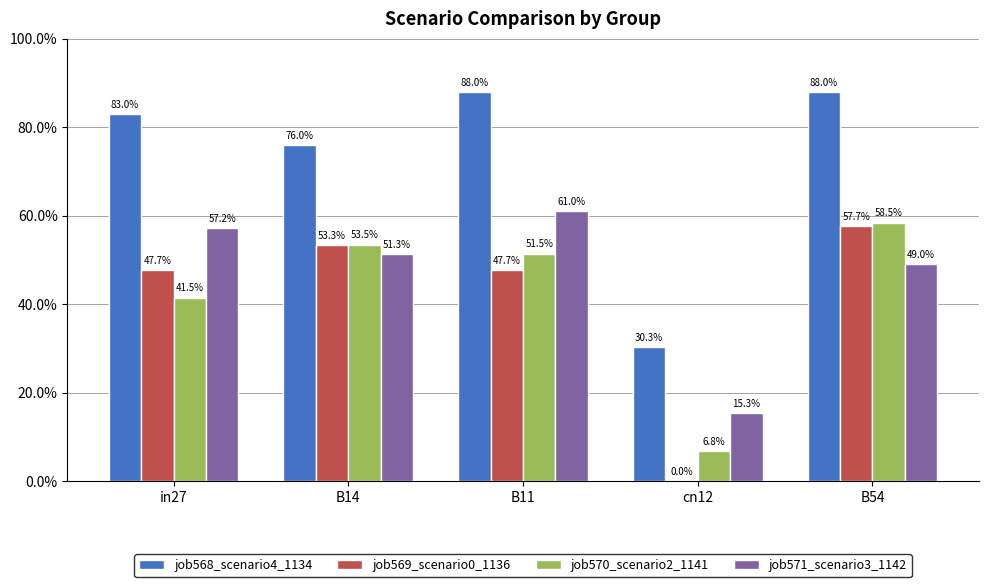

What is the sum of all job568_scenario4_1134 values?

3.7